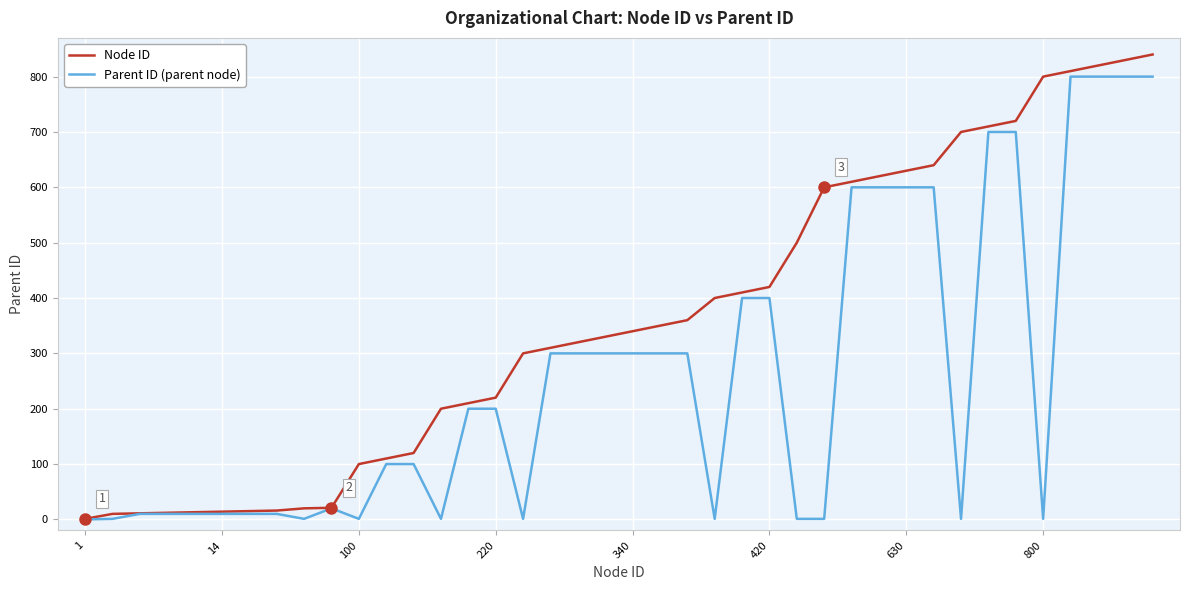

What is the greatest value displayed?

840